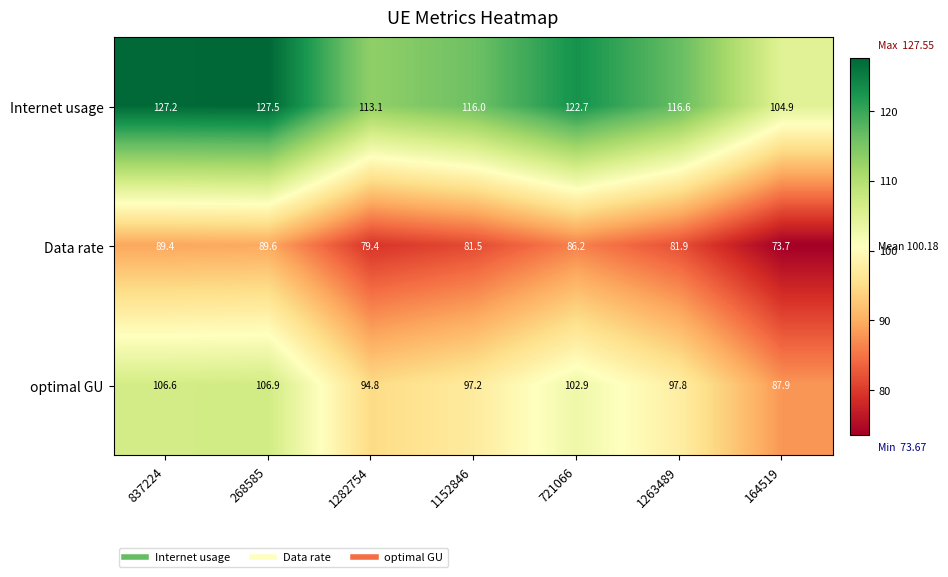

How many series are shown in this chart?

3